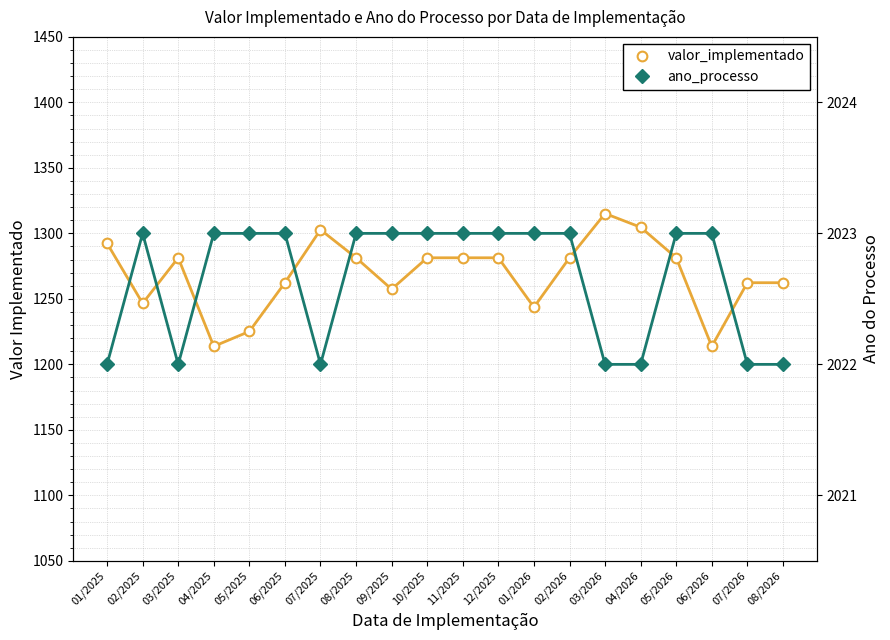

What is the greatest value displayed?

2023.0